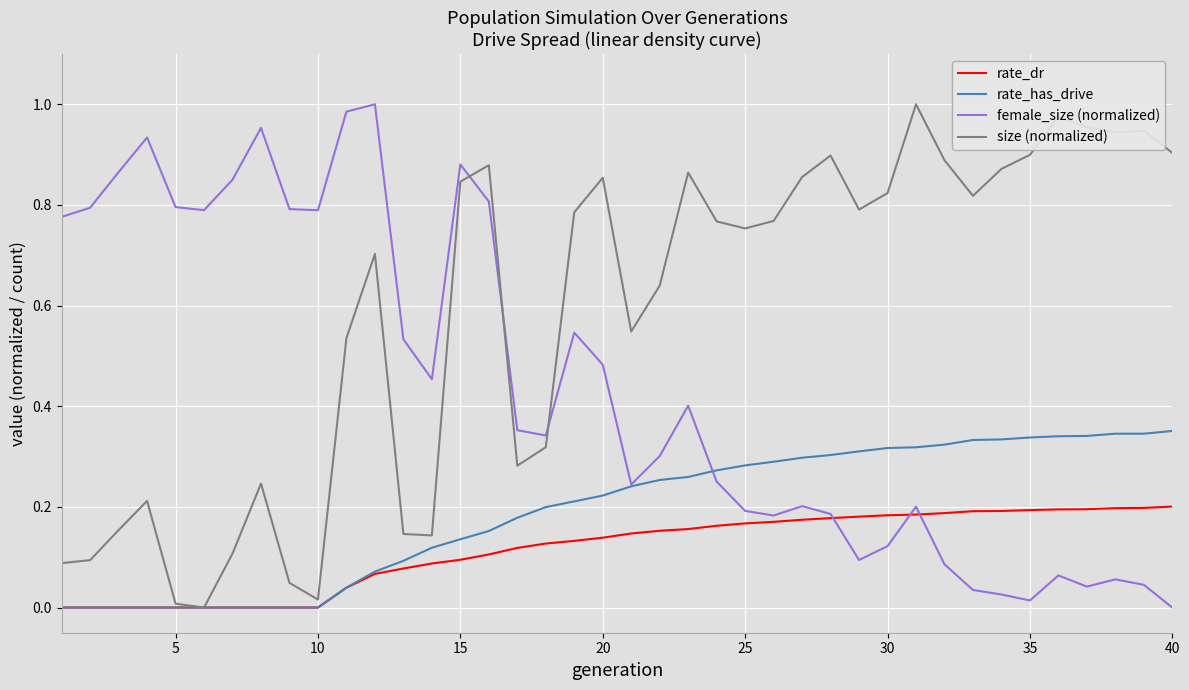

List the series in order of their overall mean, lowest first.

rate_dr, rate_has_drive, female_size (normalized), size (normalized)